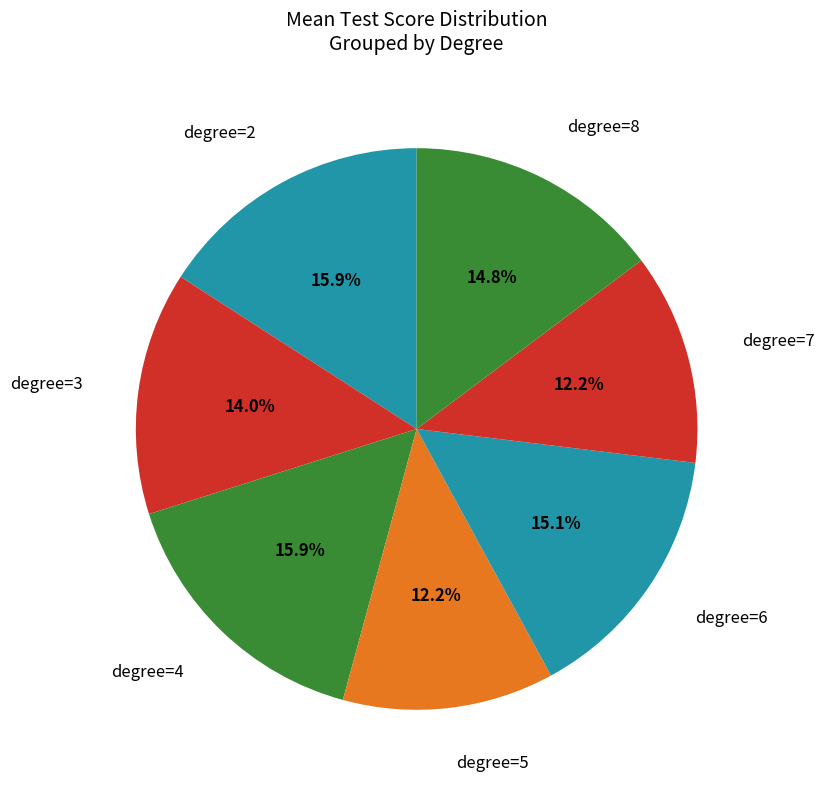

Is there any slice that represents more than half of the pie?

No